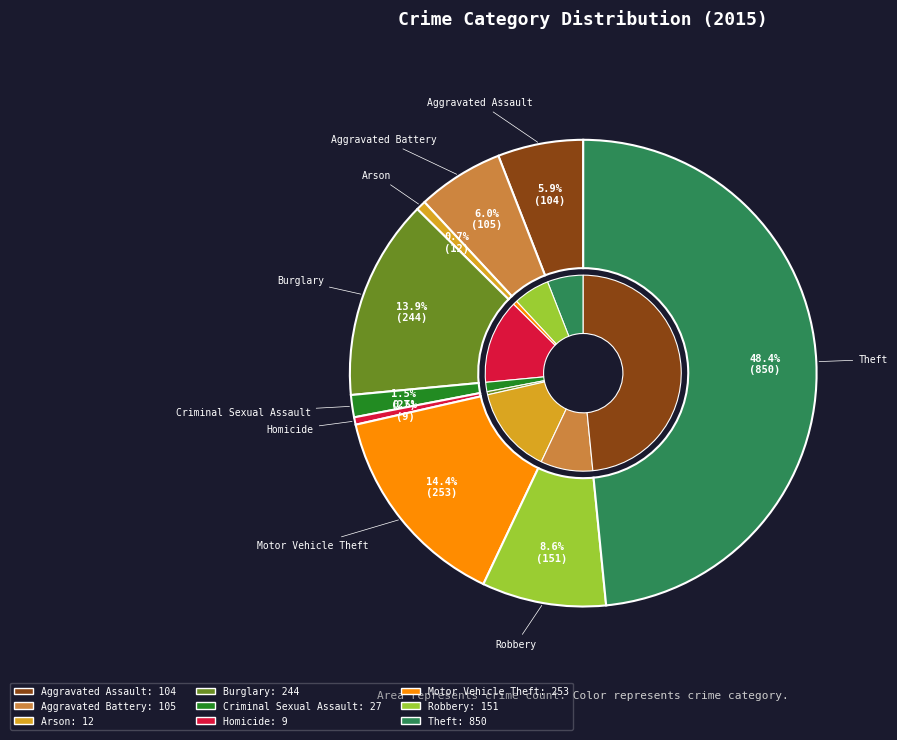

True or false: Robbery accounts for 1% of the total.

False